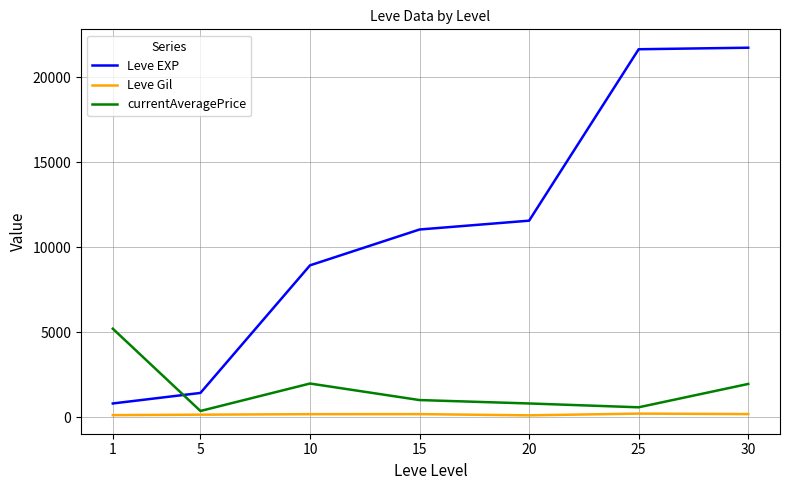

At which category is the sum across all series the highest?

30